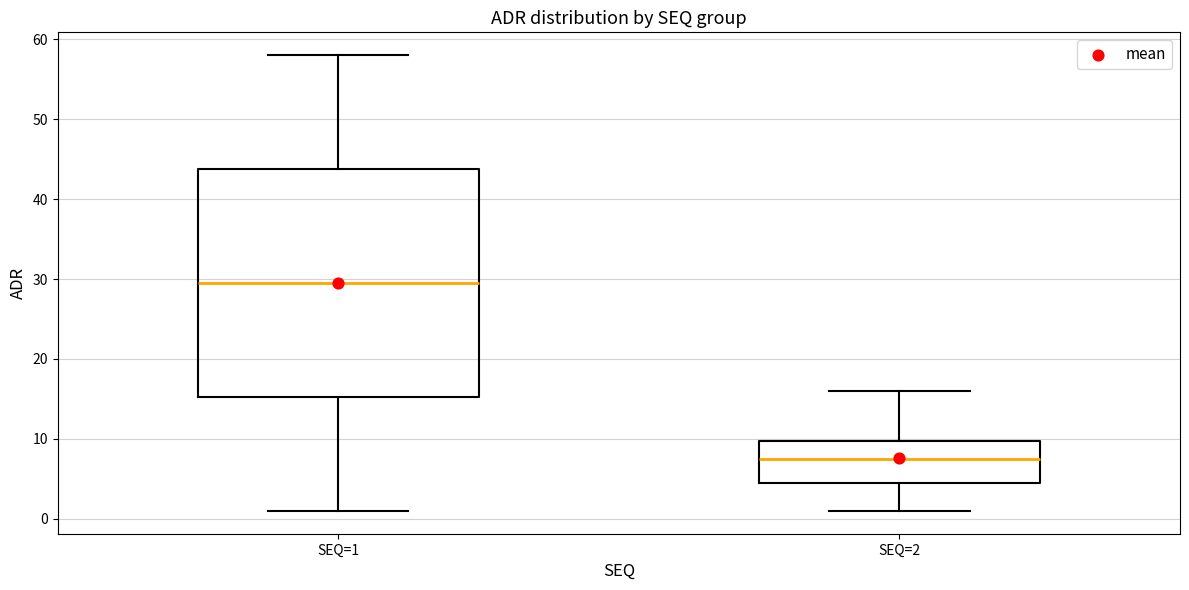

Reading left to right, read every box against the y-axis: the position of its median line, the range the box covers, and the ends of its whiskers. The values are not printed on the chart, so give them approximately, as read against the axis.

SEQ=1: median 30, box 15 to 44, whiskers 1 to 58
SEQ=2: median 8, box 5 to 10, whiskers 1 to 16